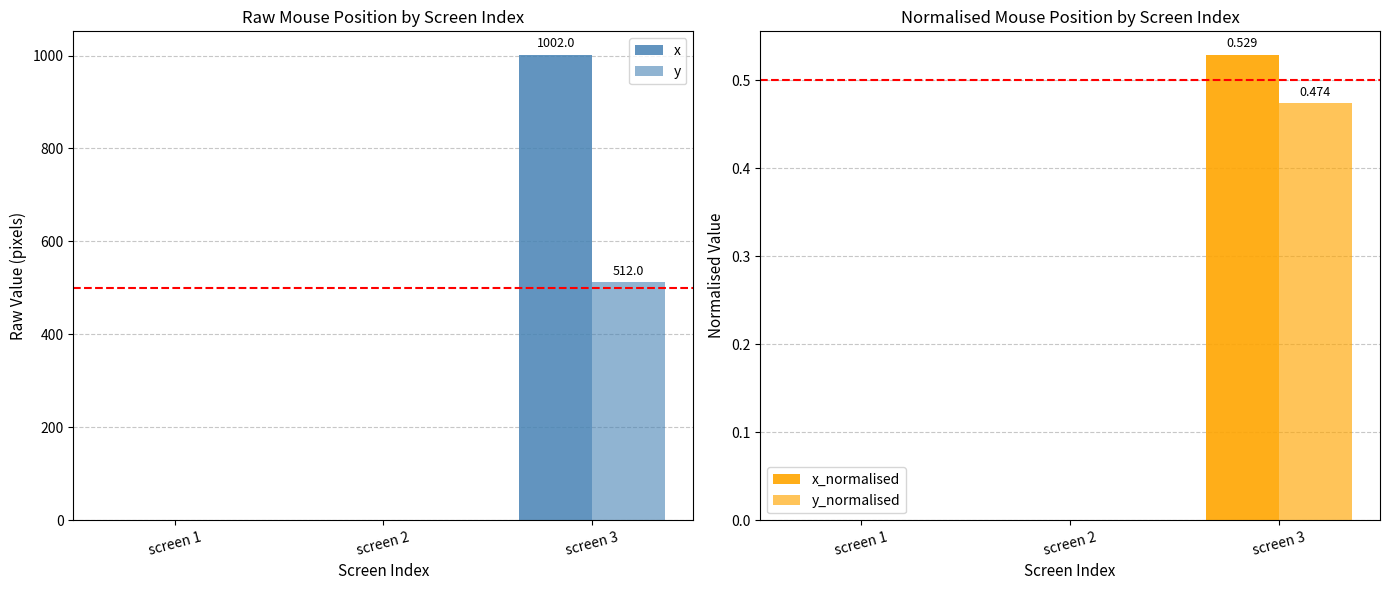

Count the y_normalised values in the range 0 to 1.

3